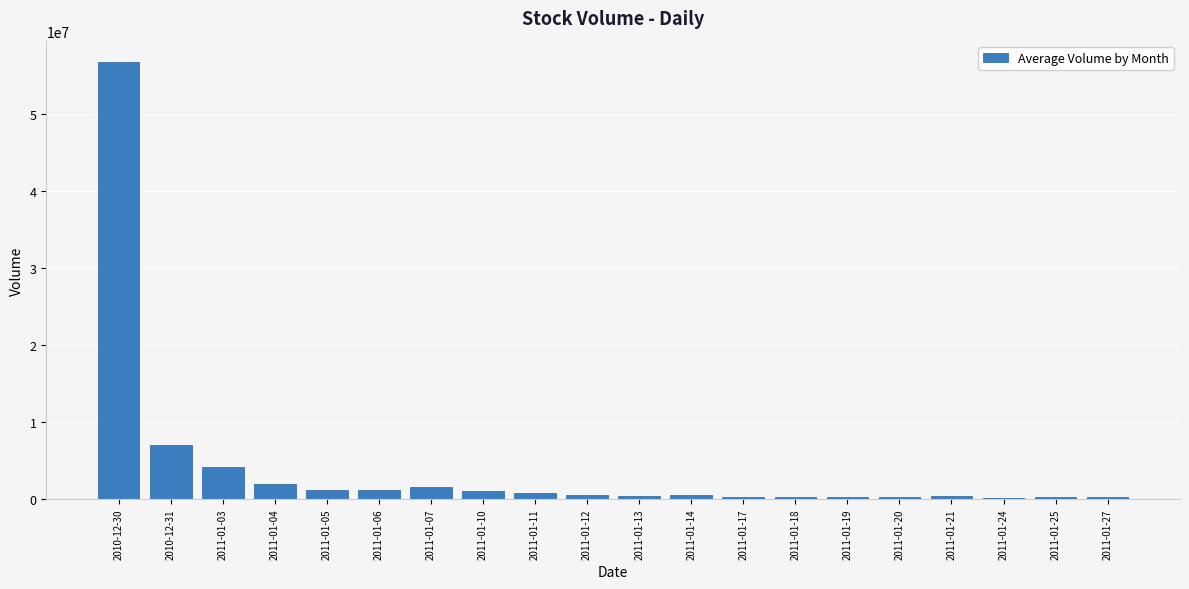

Approximately how many times larger is the value at 2011-01-10 compared to 2011-01-24?

5.9